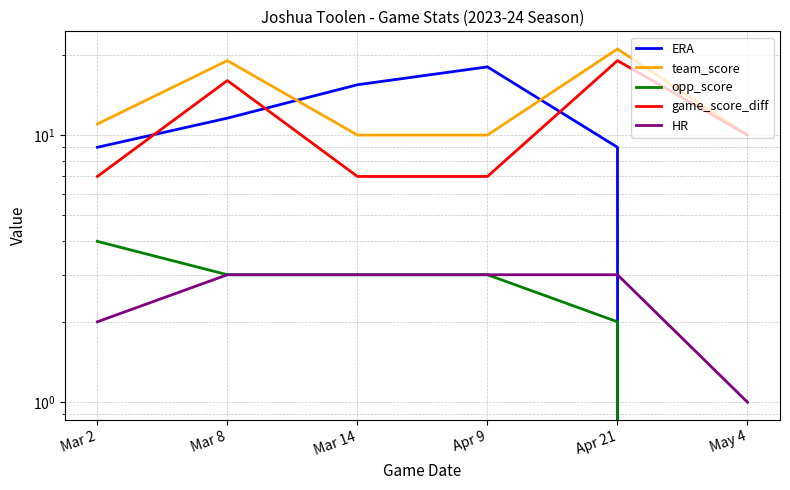

How many lines are shown in the chart?

5